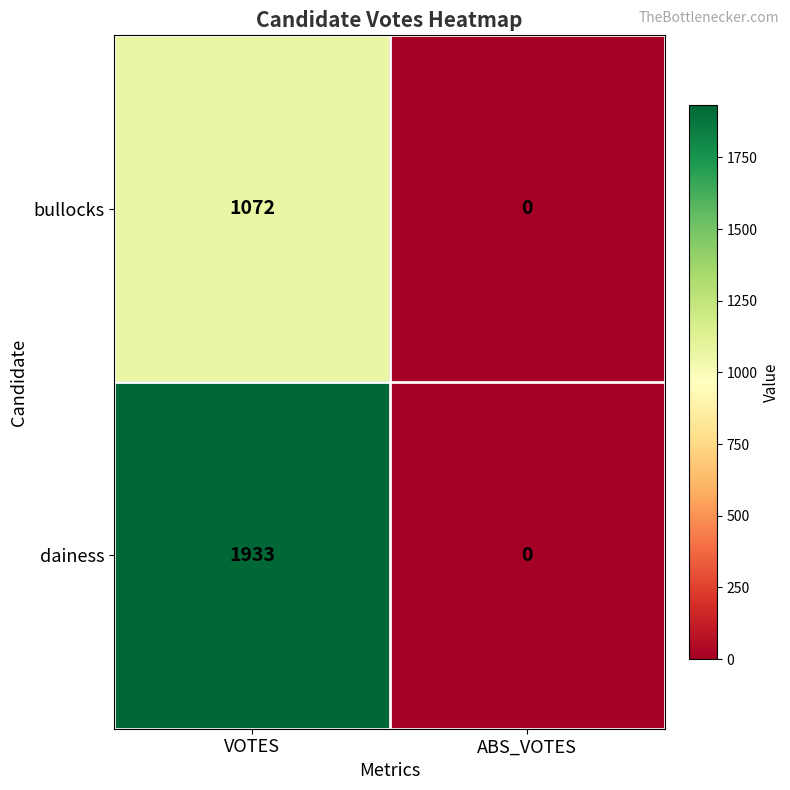

At how many categories does at least one series exceed 626?

1